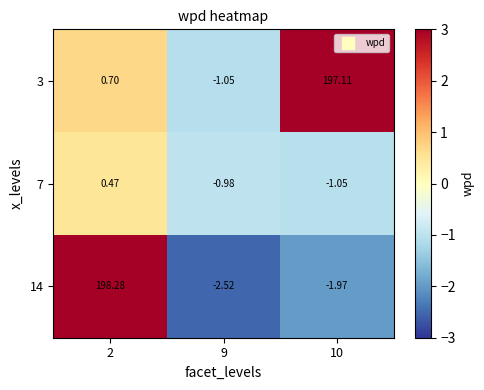

Is the value of 14 at 10 greater than the value of 7 at 10?

No